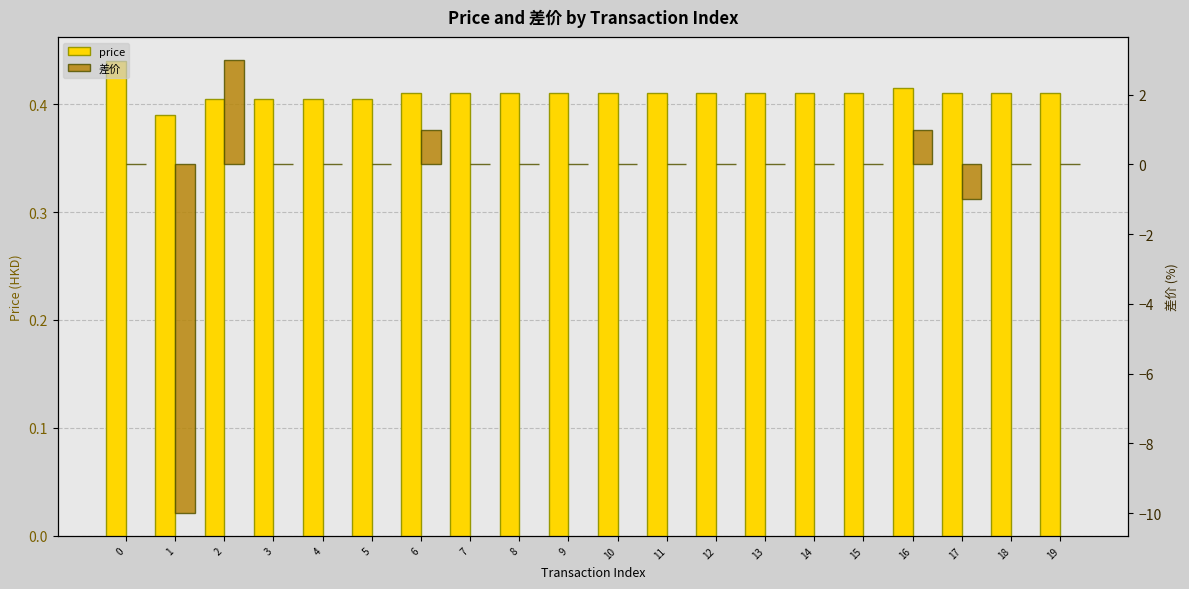

What is the difference between the second highest and second lowest values in the 差价 series?

2.0